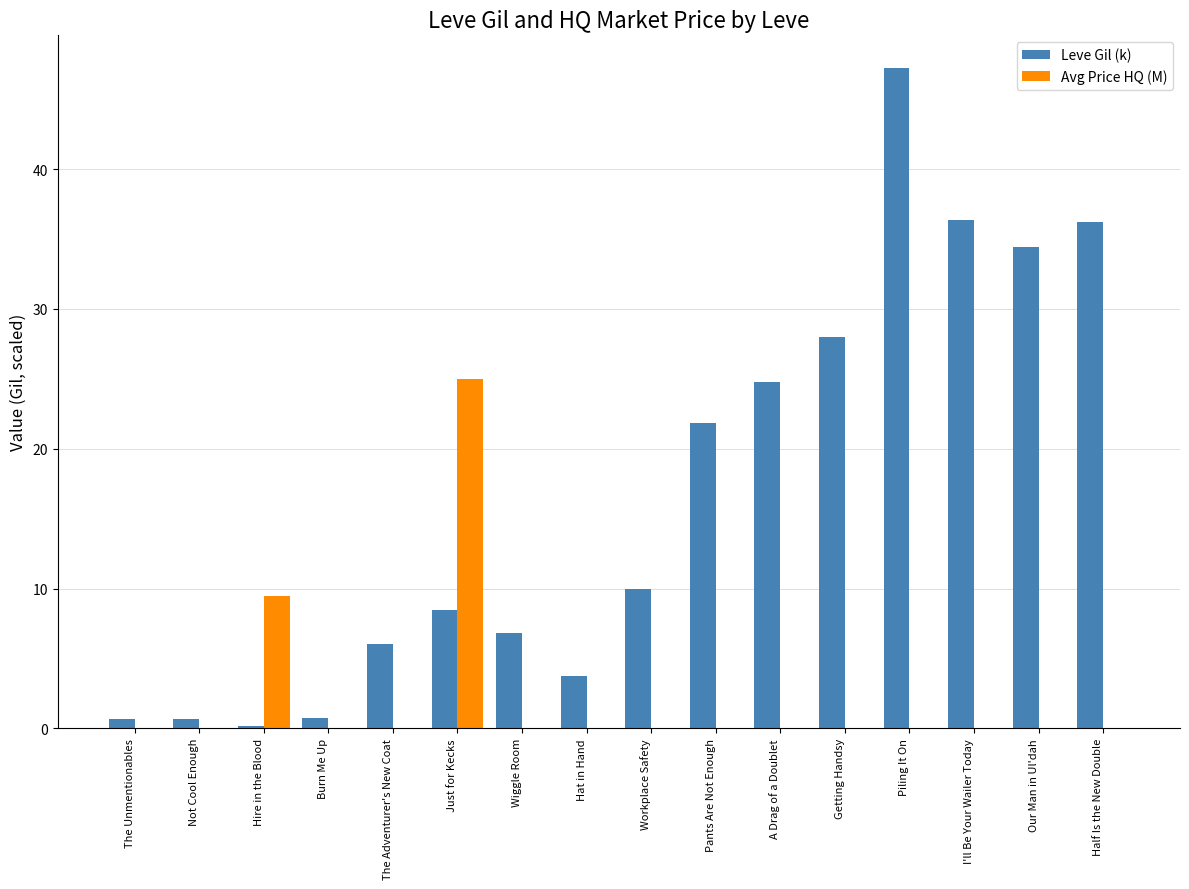

How many values in the Leve Gil (k) series exceed 9?

8